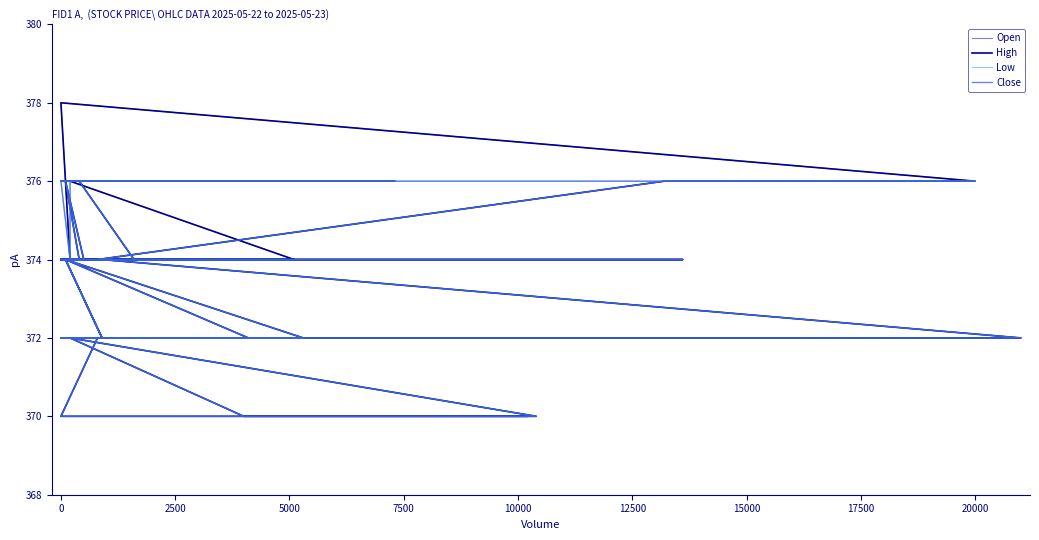

How many Close values are between 372 and 374?

27